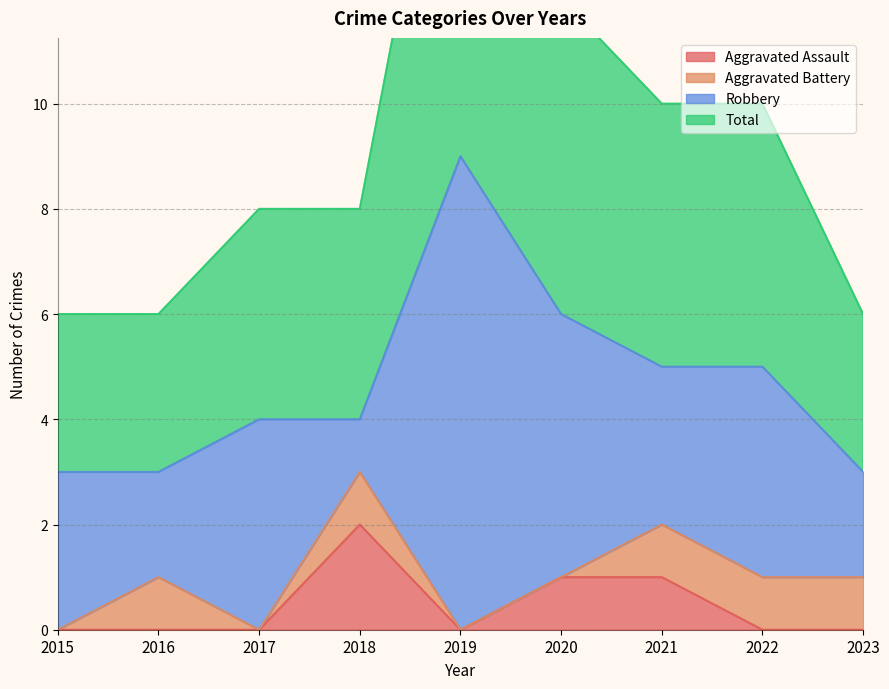

Does the chart have visible grid lines?

Yes